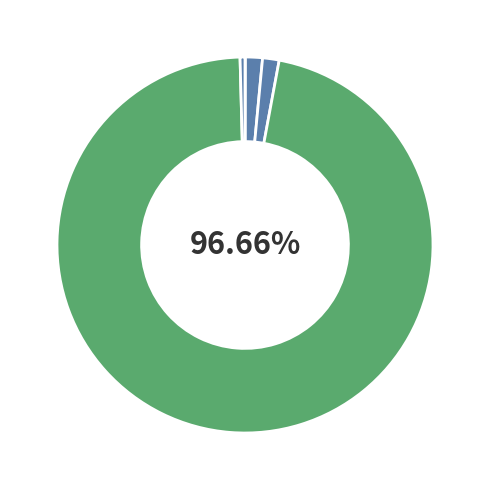

Which category has the smallest portion of the pie?

MSE